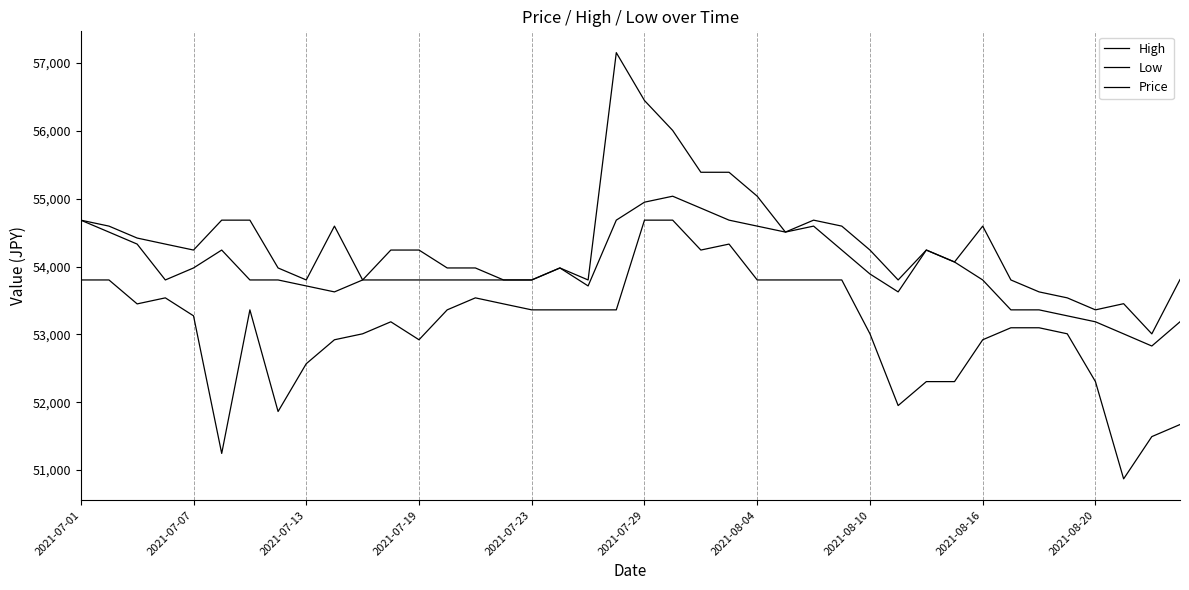

Is this an area chart (filled region under the line)?

No